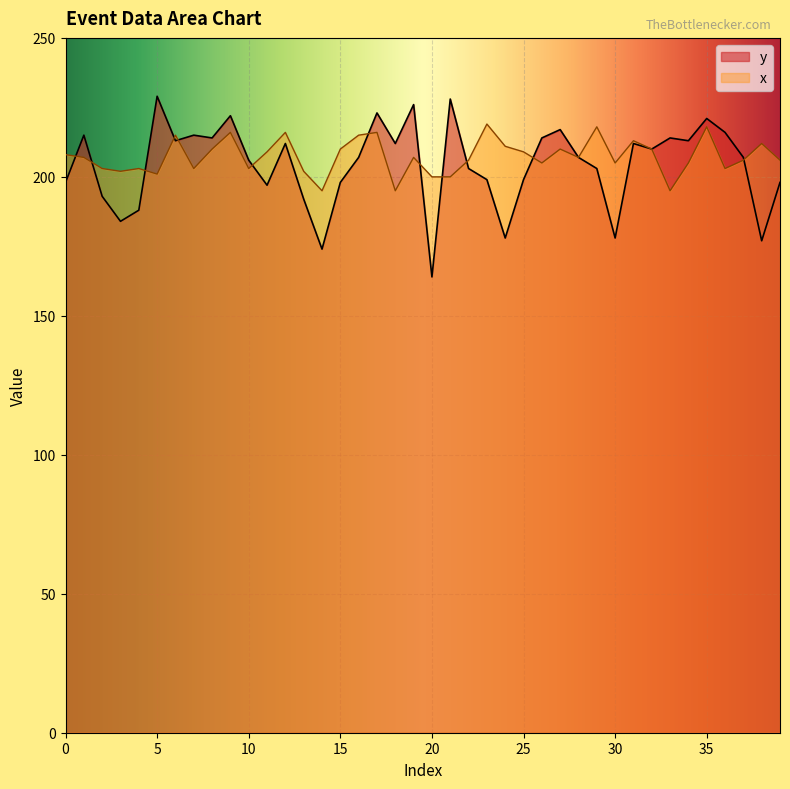

What is the approximate value of x at 3?

202